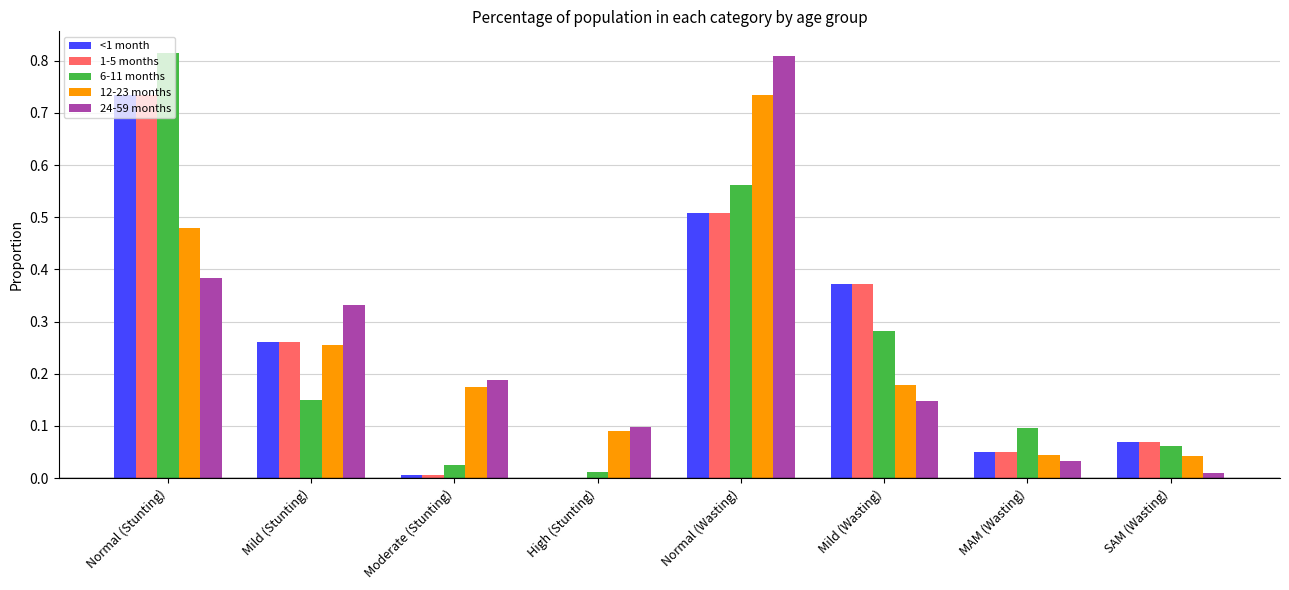

True or false: 24-59 months has a value of 0.1 at Moderate (Stunting).

False